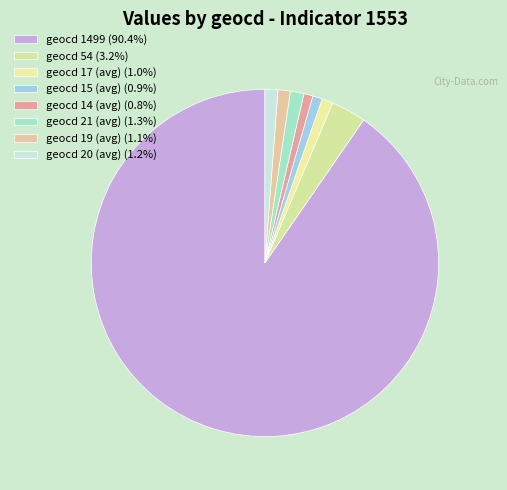

Count the number of slices in the pie.

8